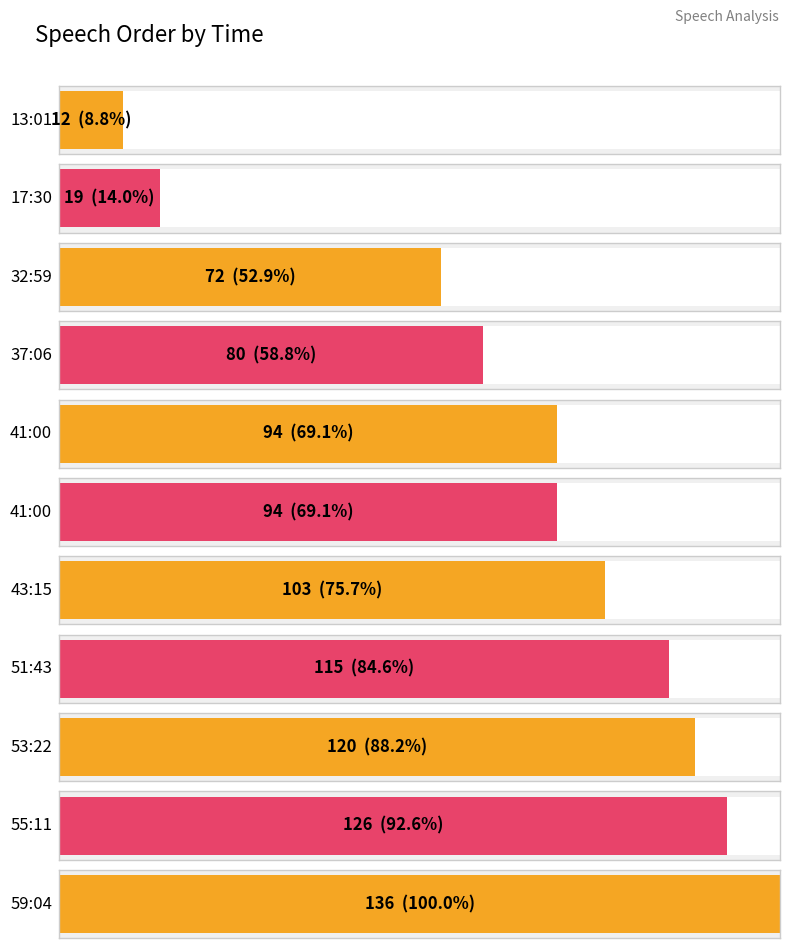

Reading left to right, what are all the values shown in this chart?

12	19	72	80	94	94	103	115	120	126	136